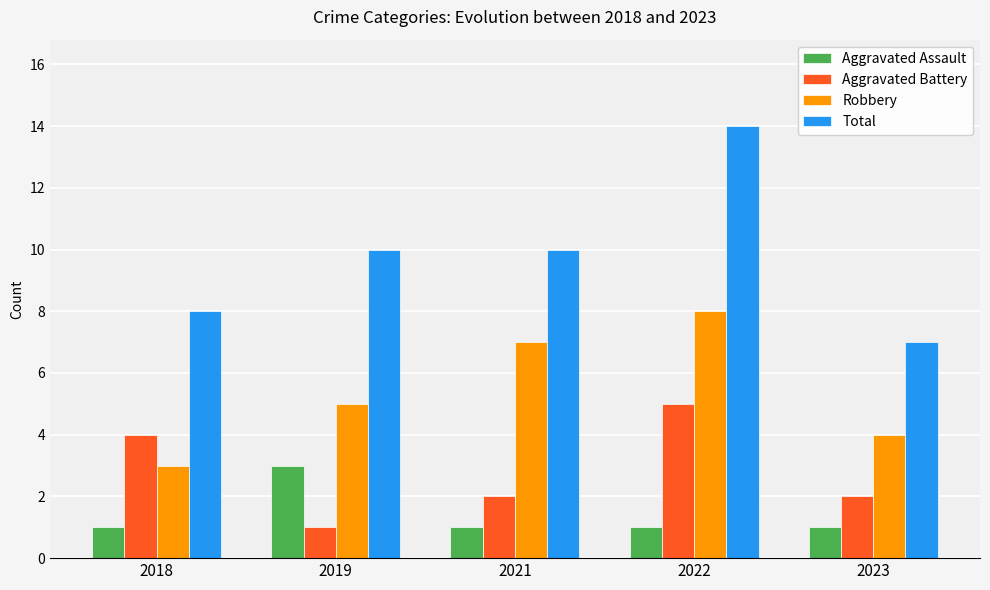

What is the sum of the Aggravated Battery values at 2018 and 2023?

6